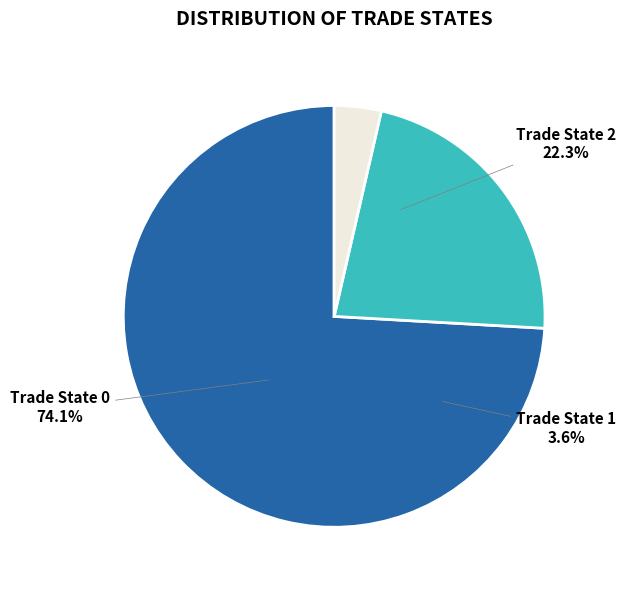

How many slices are in this pie chart?

3